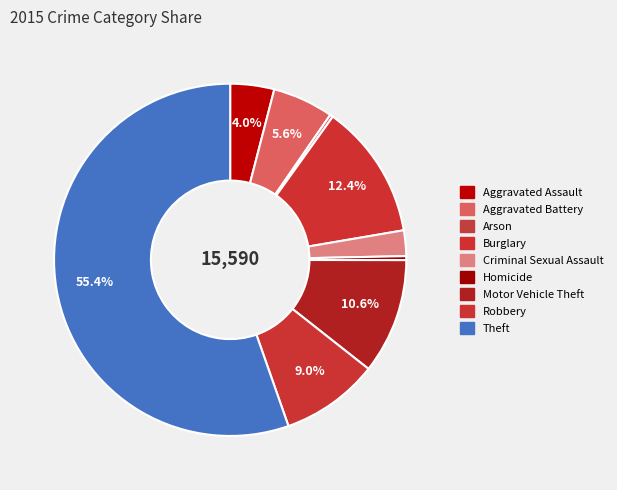

What is the ratio of the value at Burglary to the value at Theft?

0.2